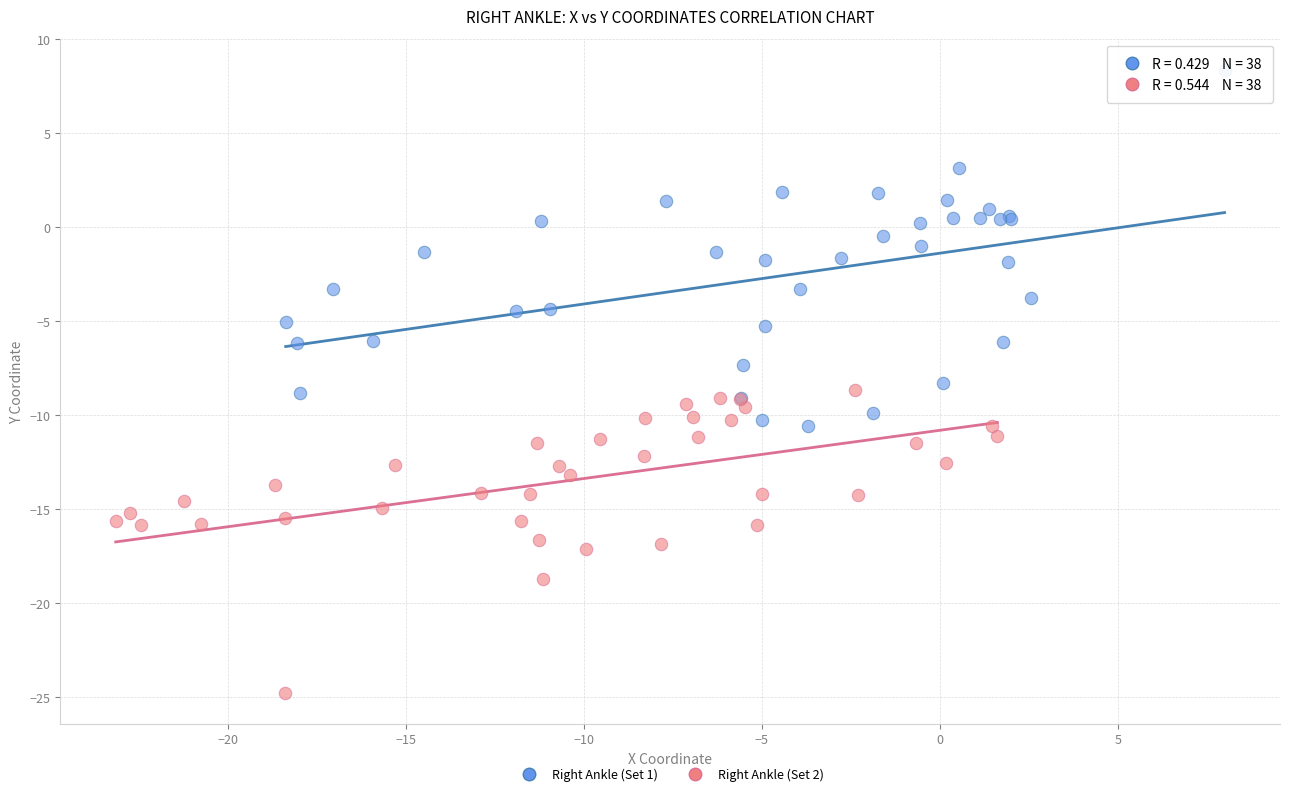

Which series reaches the minimum Y coordinate?

Right Ankle (Set 2)